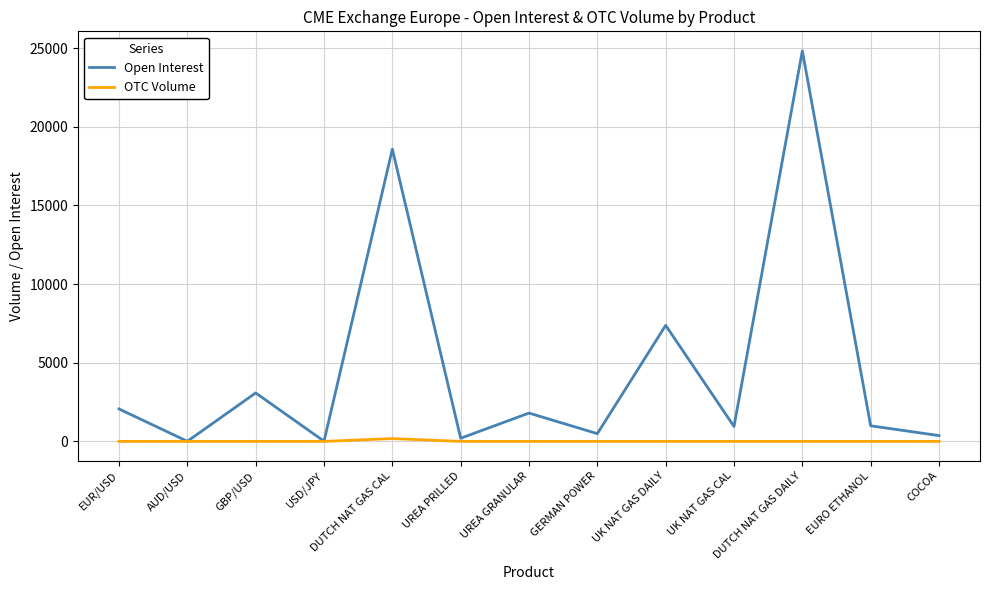

True or false: Open Interest has more than 1 points higher than both neighbors.

True